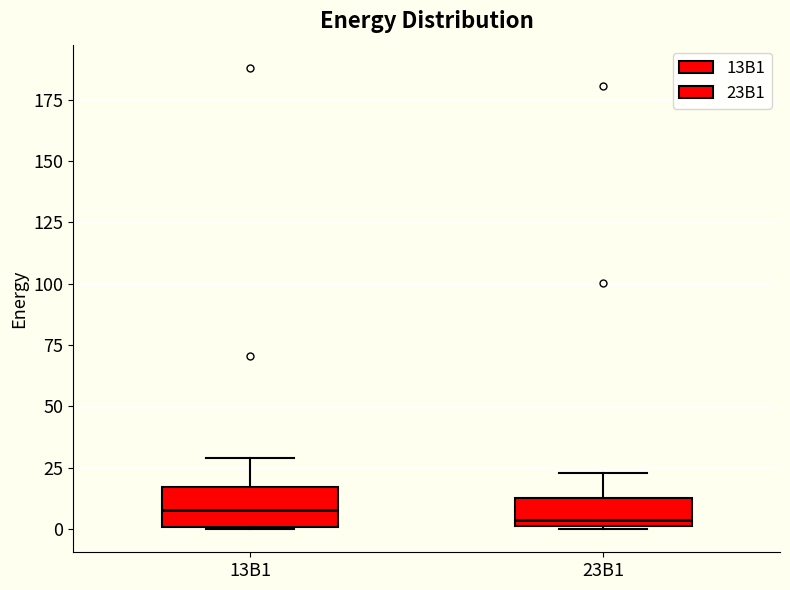

Reading left to right, transcribe this box plot: for each box, give where its median line is, the range the box spans, and where its two whiskers end, as read against the y-axis. The values are not printed on the chart, so give them approximately, as read against the axis.

13B1: median 10, box 0 to 15, whiskers 0 to 30
23B1: median 5, box 0 to 15, whiskers 0 to 25